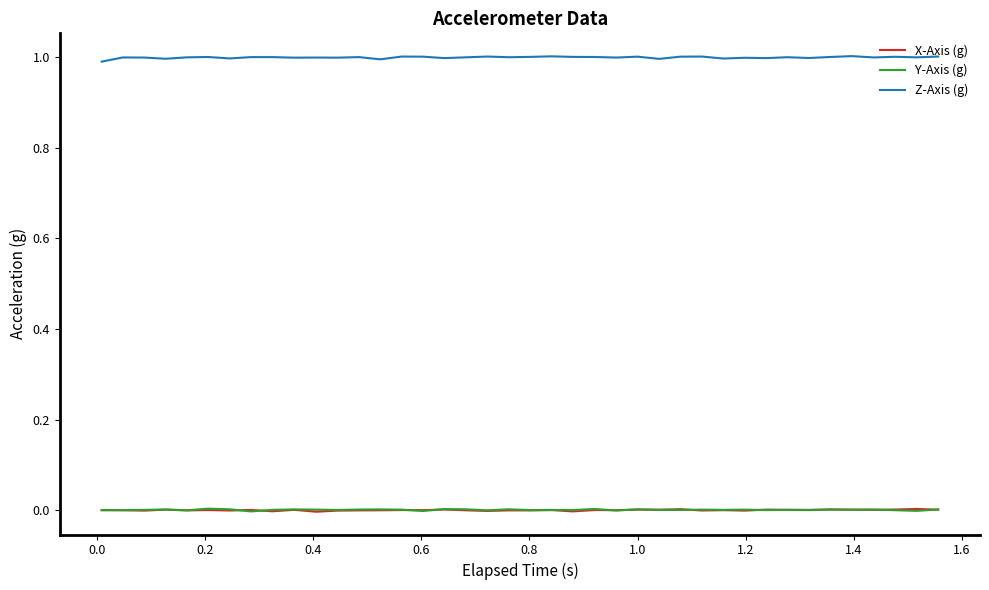

True or false: X-Axis (g) and Z-Axis (g) cross at least once.

False